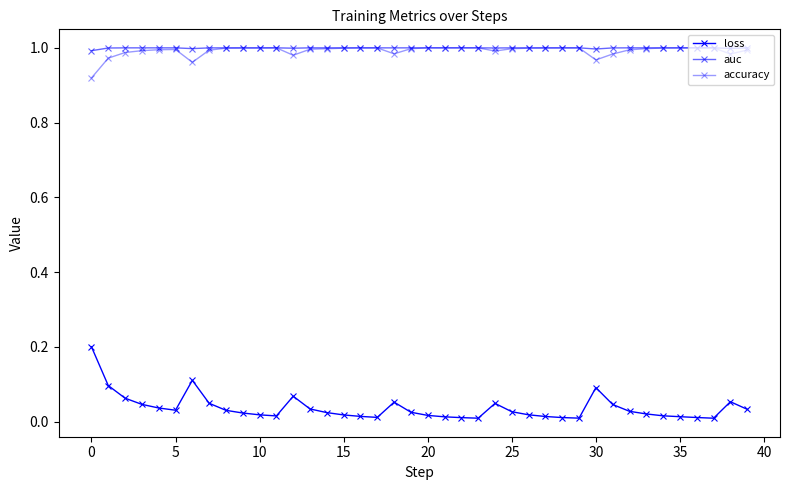

Is this an area chart (filled region under the line)?

No